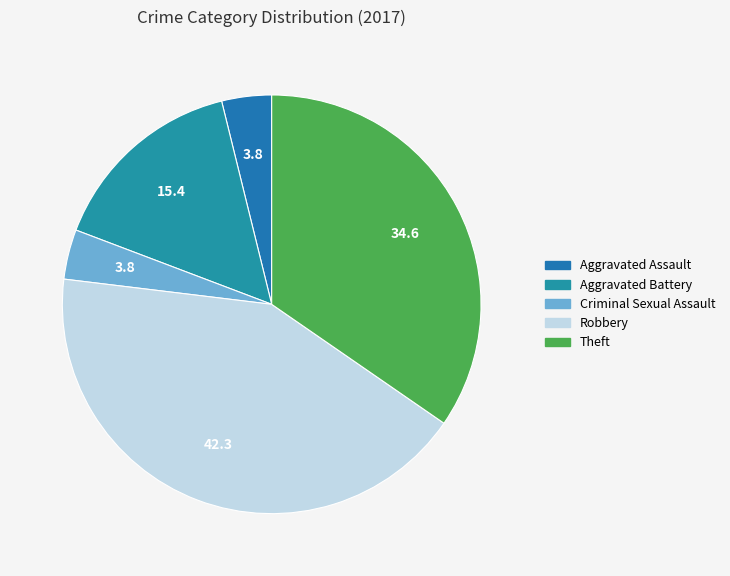

Does any single category account for the majority?

No